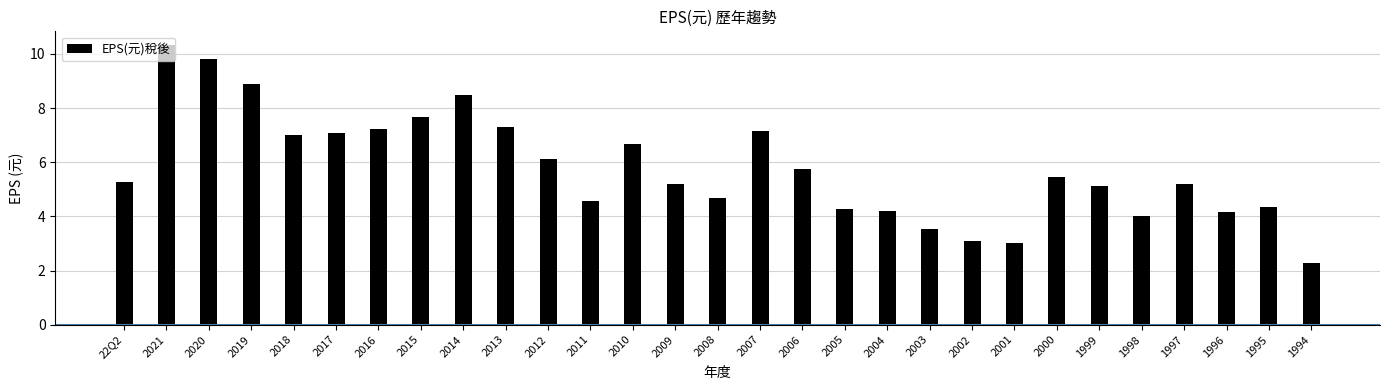

Is it true that the value at 2017 is 12.6?

False